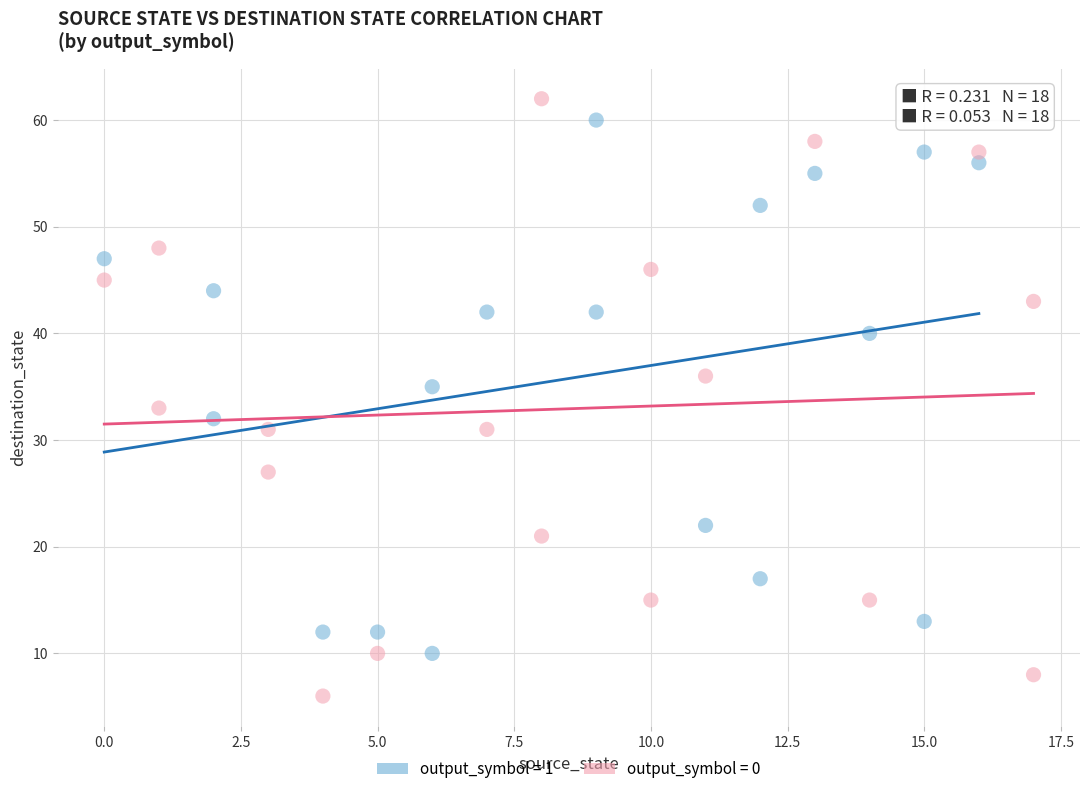

Which series reaches the minimum Y coordinate?

output_symbol = 0